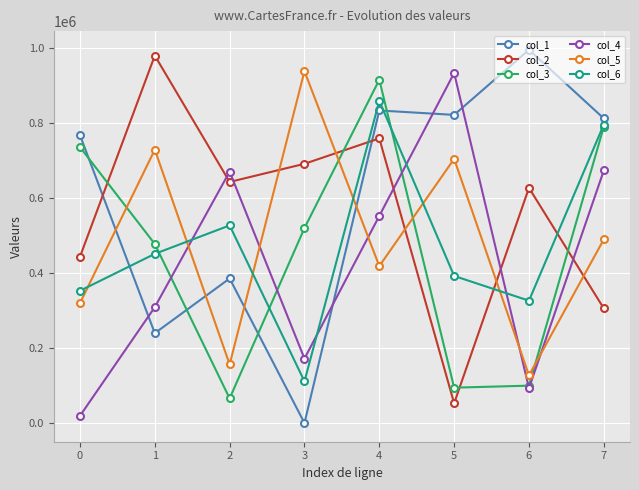

True or false: col_4 and col_5 intersect in this chart.

True